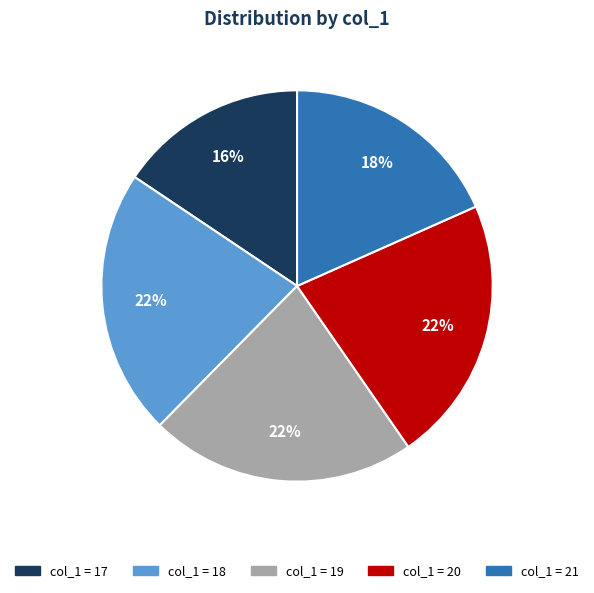

Is there any slice that represents more than half of the pie?

No